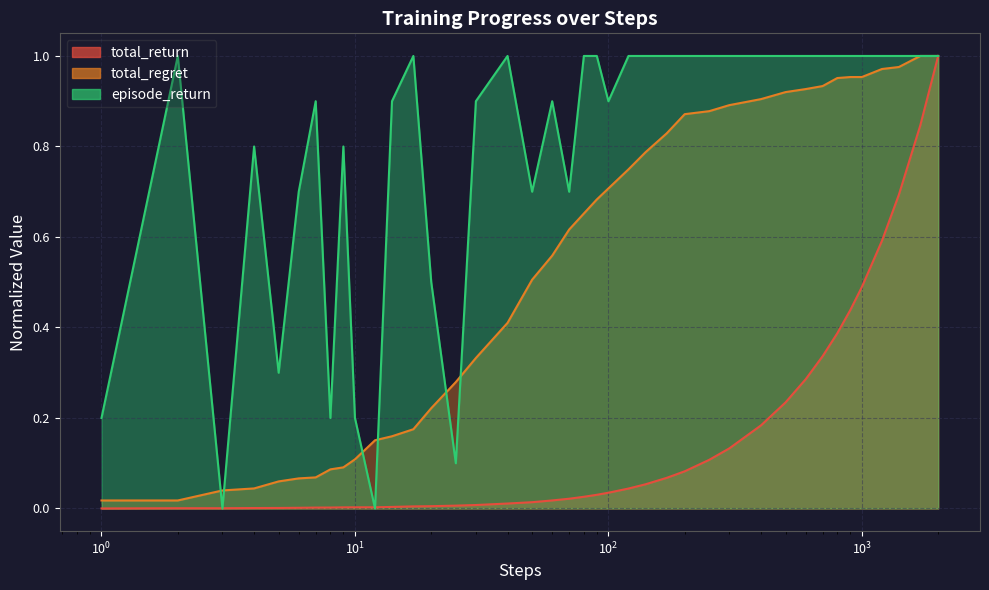

What is the maximum value shown in the chart?

1.0